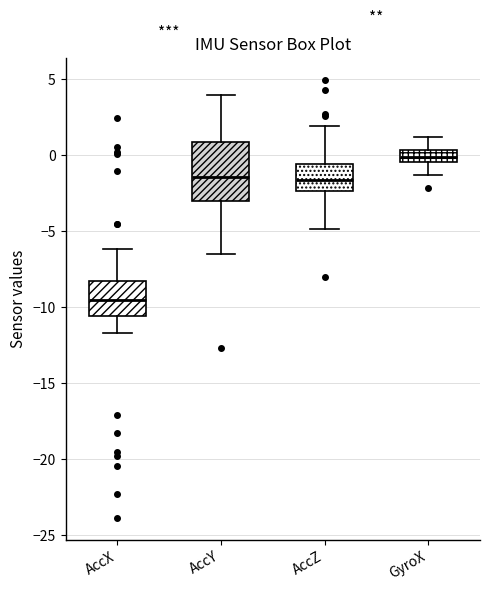

Comparing the boxes themselves (not the whiskers), which one is the tallest?

AccY